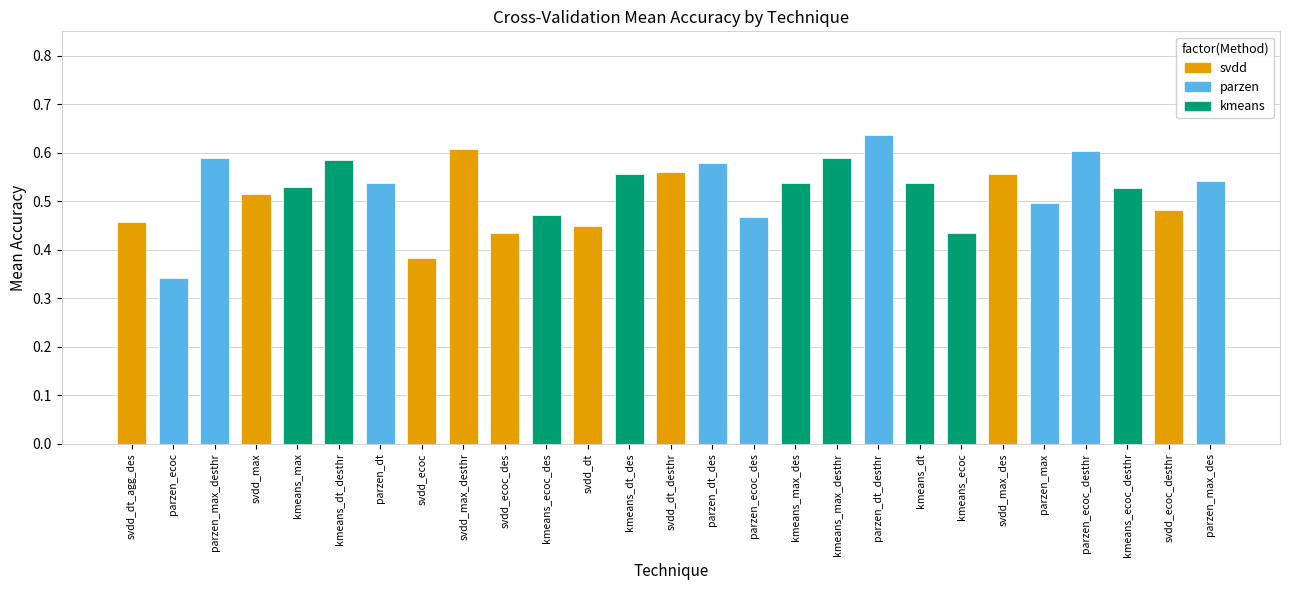

What is the sum of all values?

14.0